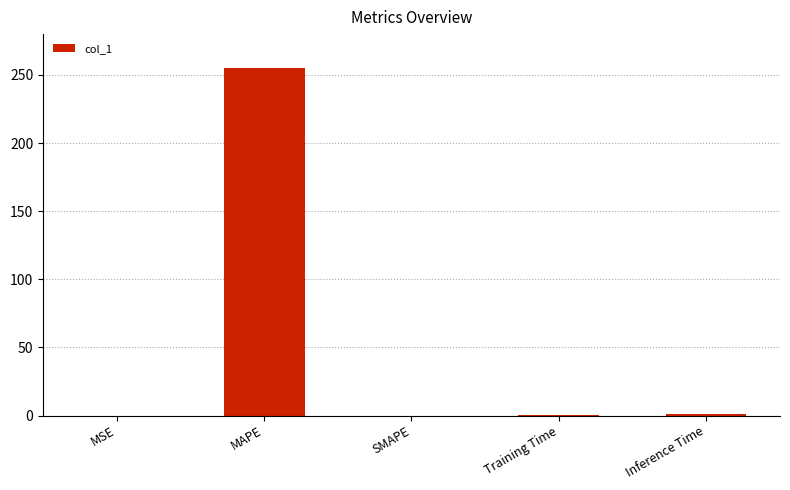

Which category has the highest value across all series?

MAPE